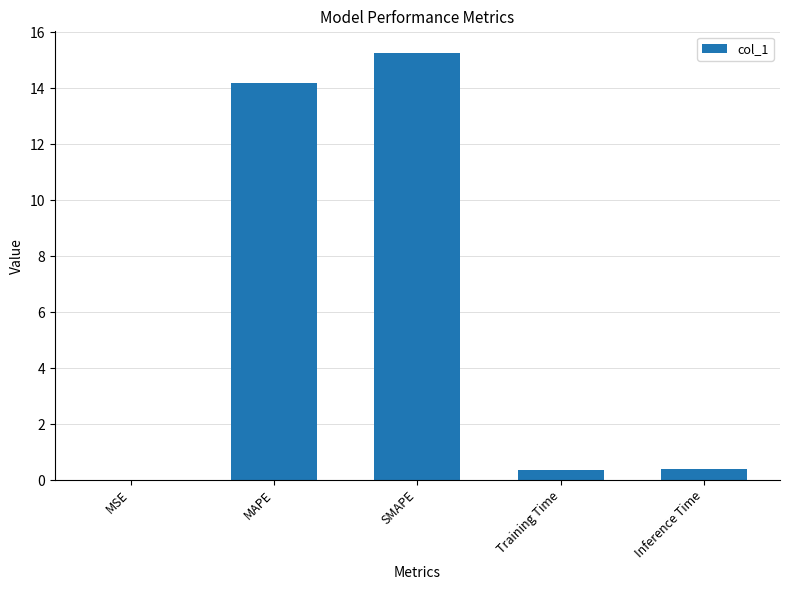

What is the maximum value shown in the chart?

15.3